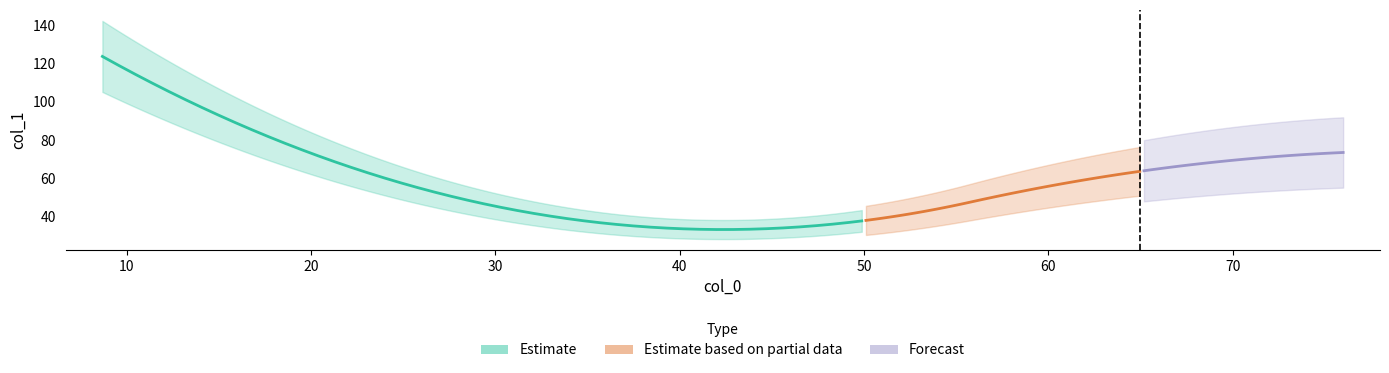

At which category does the chart reach its minimum across all series?

43.333333333333336